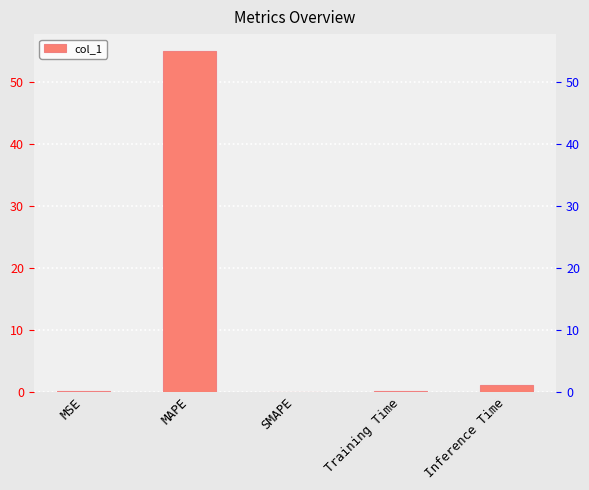

Count the number of values greater than 0.

4